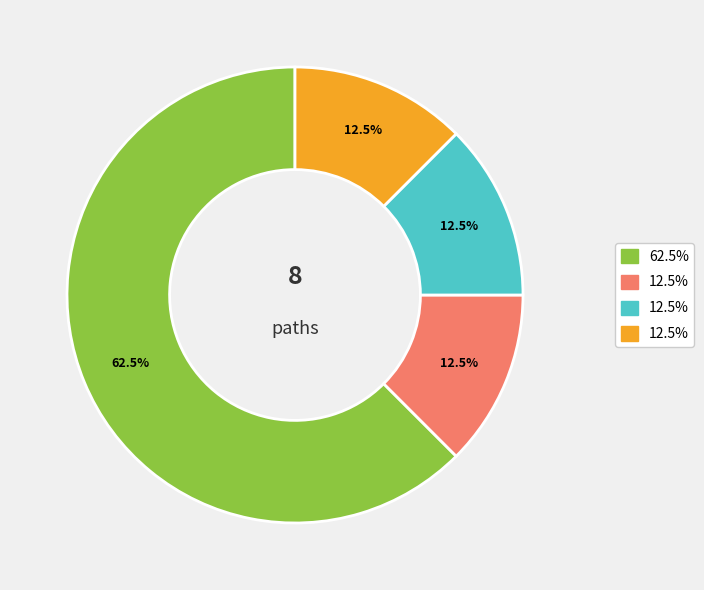

Is there a majority slice in this chart?

Yes